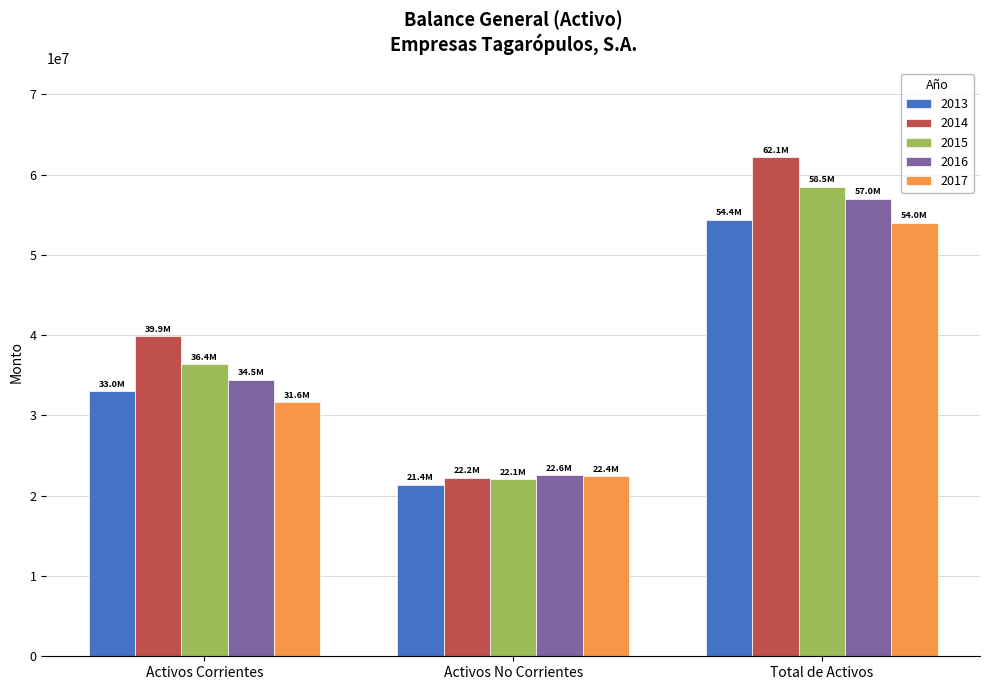

Reading right to left, extract all data points from this chart.

2013: Total de Activos=54410647	Activos No Corrientes=21395131	Activos Corrientes=33015516
2014: Total de Activos=62141504	Activos No Corrientes=22244305	Activos Corrientes=39897199
2015: Total de Activos=58491304	Activos No Corrientes=22071791	Activos Corrientes=36419513
2016: Total de Activos=57029664	Activos No Corrientes=22563943	Activos Corrientes=34465721
2017: Total de Activos=54038374	Activos No Corrientes=22398296	Activos Corrientes=31640078